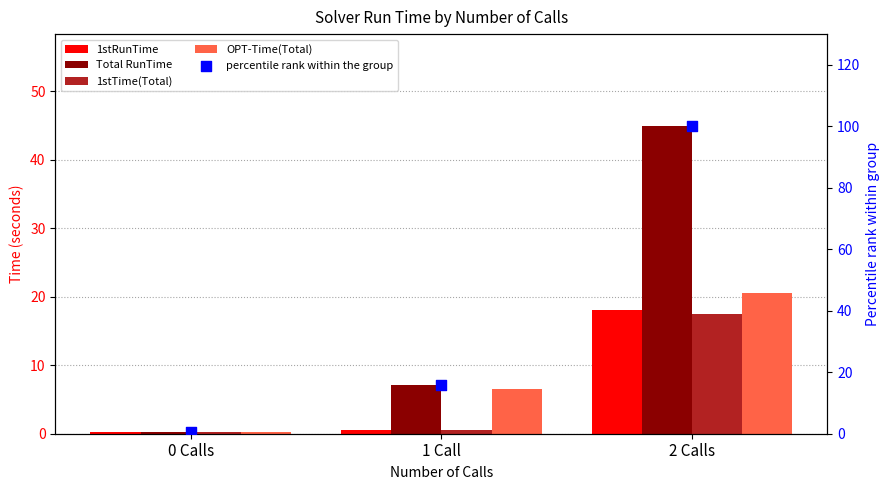

At how many categories does at least one series exceed 73?

1